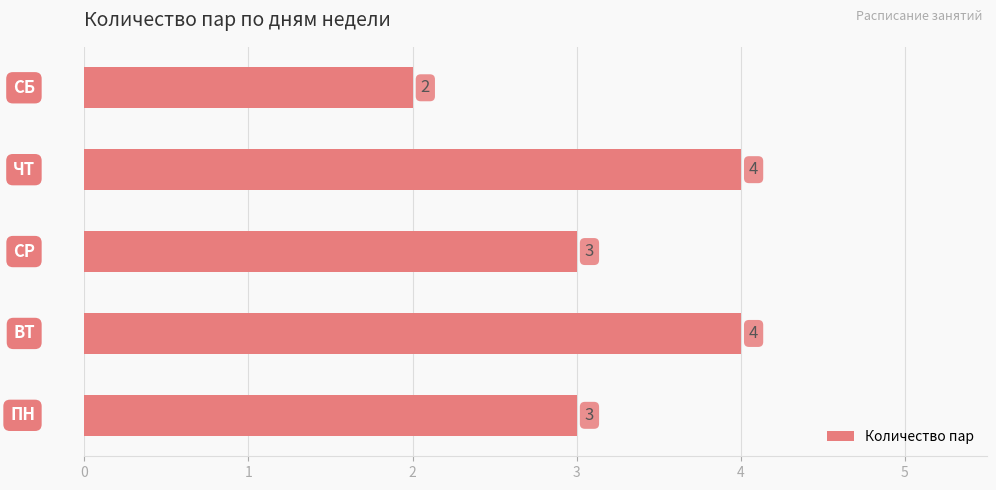

What is the greatest value displayed?

4